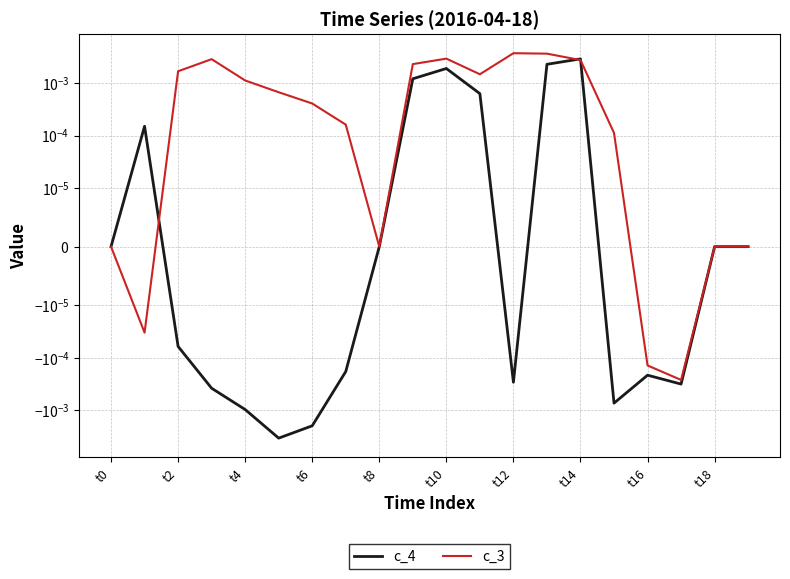

In c_3, how many points are higher than both neighbors (excluding endpoints)?

3